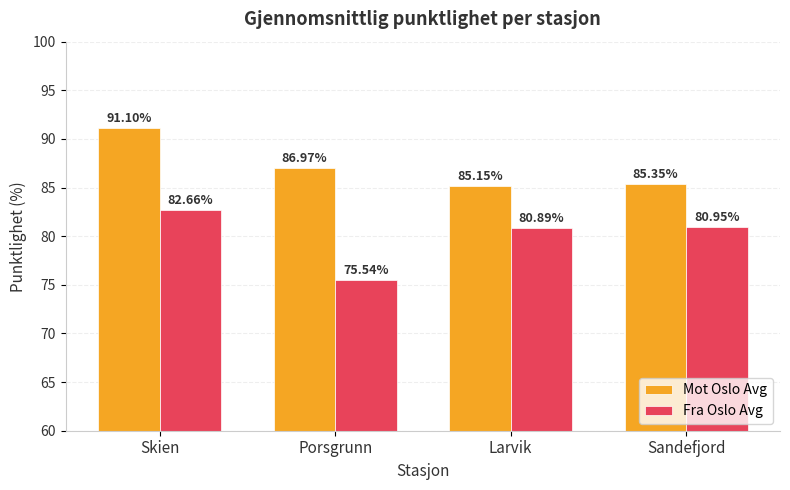

At which label does Fra Oslo Avg reach its peak?

Skien